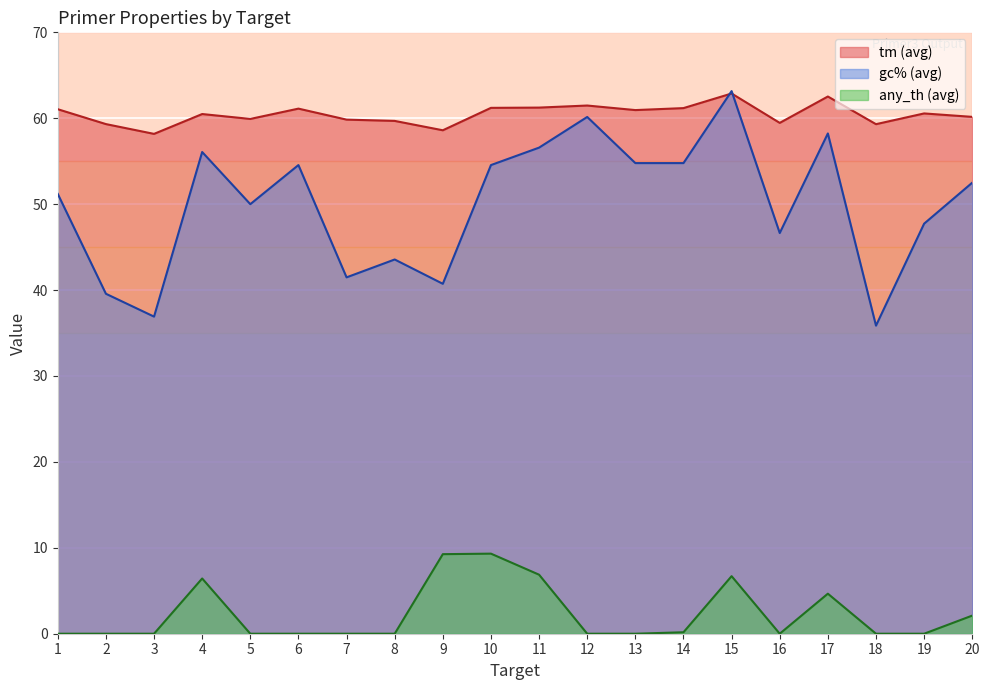

Rank the series at 11 from lowest to highest value.

any_th (avg), gc% (avg), tm (avg)